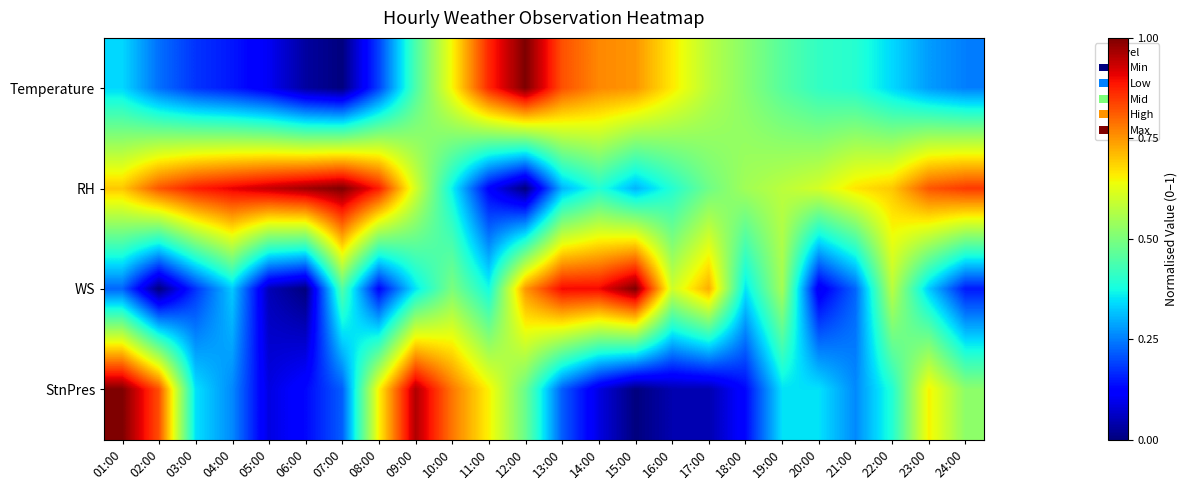

Reading right to left, what are all the values shown in this chart?

Temperature: 24:00=0.2	23:00=0.3	22:00=0.3	21:00=0.4	20:00=0.4	19:00=0.5	18:00=0.5	17:00=0.6	16:00=0.7	15:00=0.8	14:00=0.8	13:00=0.8	12:00=1.0	11:00=0.9	10:00=0.6	09:00=0.4	08:00=0.2	07:00=0.0	06:00=0.0	05:00=0.1	04:00=0.1	03:00=0.2	02:00=0.2	01:00=0.3
RH: 24:00=0.8	23:00=0.8	22:00=0.7	21:00=0.7	20:00=0.6	19:00=0.6	18:00=0.5	17:00=0.5	16:00=0.4	15:00=0.3	14:00=0.4	13:00=0.3	12:00=0.0	11:00=0.1	10:00=0.4	09:00=0.6	08:00=0.9	07:00=1.0	06:00=1.0	05:00=0.9	04:00=0.9	03:00=0.9	02:00=0.8	01:00=0.7
WS: 24:00=0.2	23:00=0.3	22:00=0.6	21:00=0.2	20:00=0.1	19:00=0.6	18:00=0.3	17:00=0.7	16:00=0.6	15:00=1.0	14:00=0.9	13:00=0.9	12:00=0.8	11:00=0.4	10:00=0.5	09:00=0.3	08:00=0.1	07:00=0.5	06:00=0.0	05:00=0.1	04:00=0.3	03:00=0.2	02:00=0.0	01:00=0.2
StnPres: 24:00=0.5	23:00=0.7	22:00=0.4	21:00=0.3	20:00=0.3	19:00=0.3	18:00=0.1	17:00=0.0	16:00=0.0	15:00=0.0	14:00=0.1	13:00=0.2	12:00=0.5	11:00=0.7	10:00=0.8	09:00=1.0	08:00=0.7	07:00=0.2	06:00=0.1	05:00=0.1	04:00=0.3	03:00=0.3	02:00=0.8	01:00=1.0